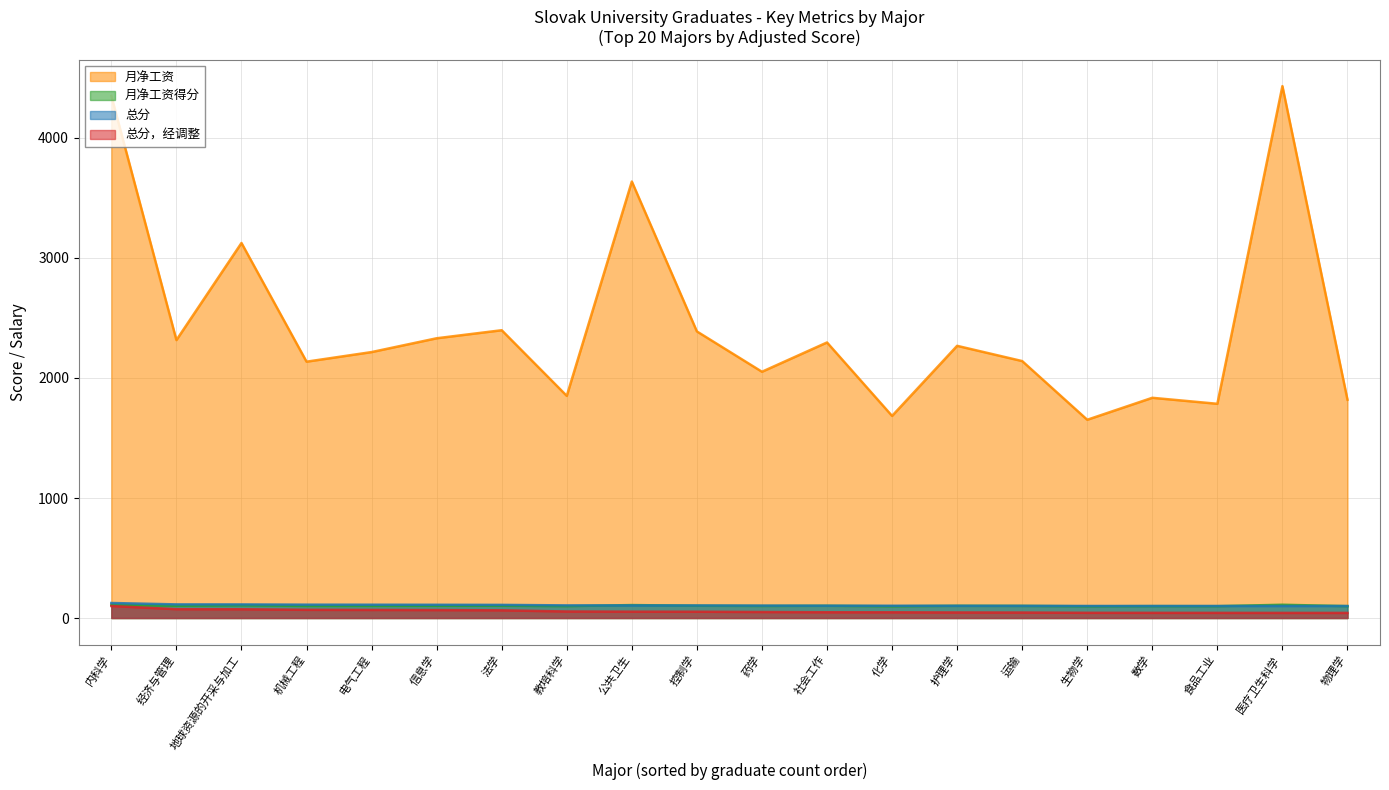

Which category has the lowest value across all series?

物理学